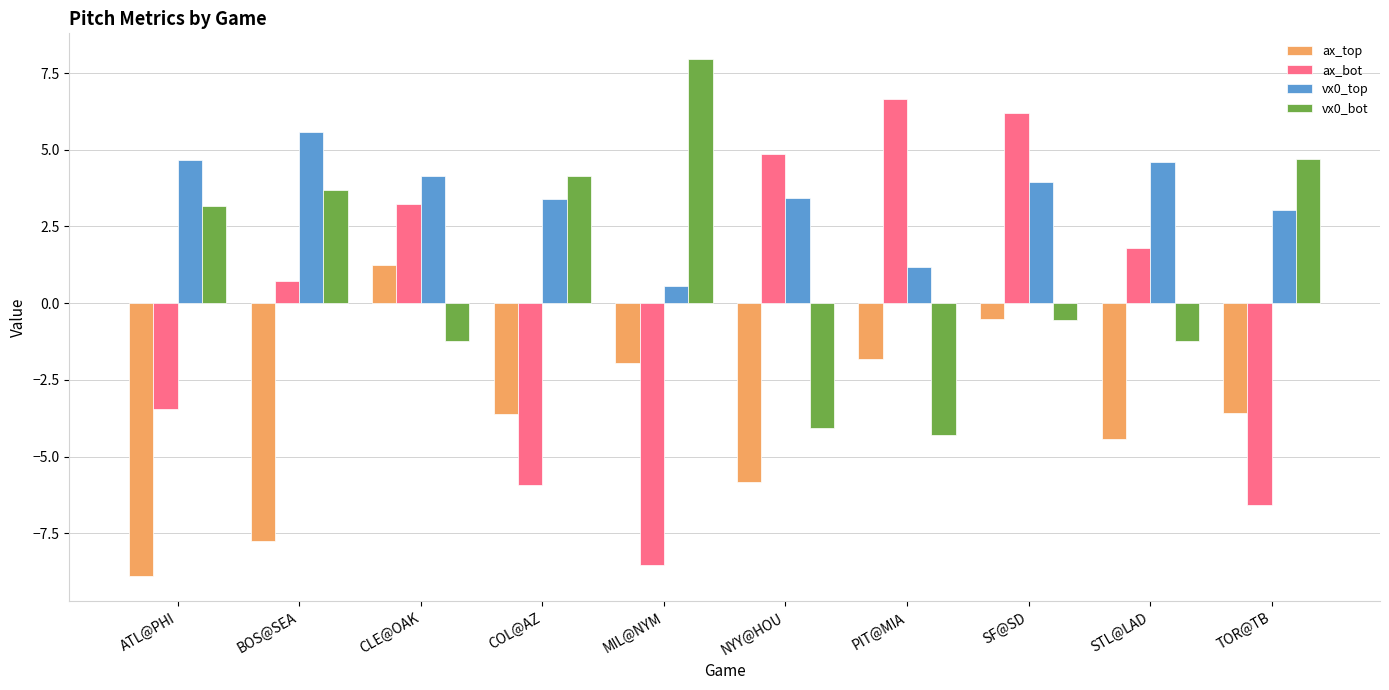

Is the value of ax_top at BOS@SEA greater than the value of ax_bot at BOS@SEA?

No